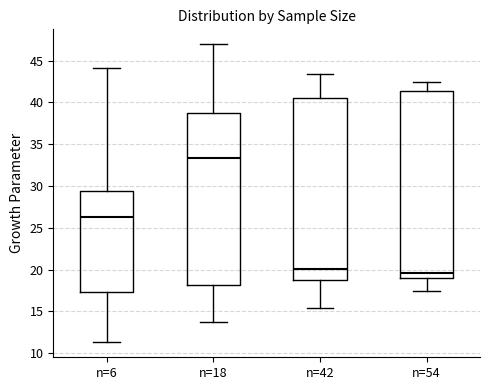

Which box has the highest median line?

n=18